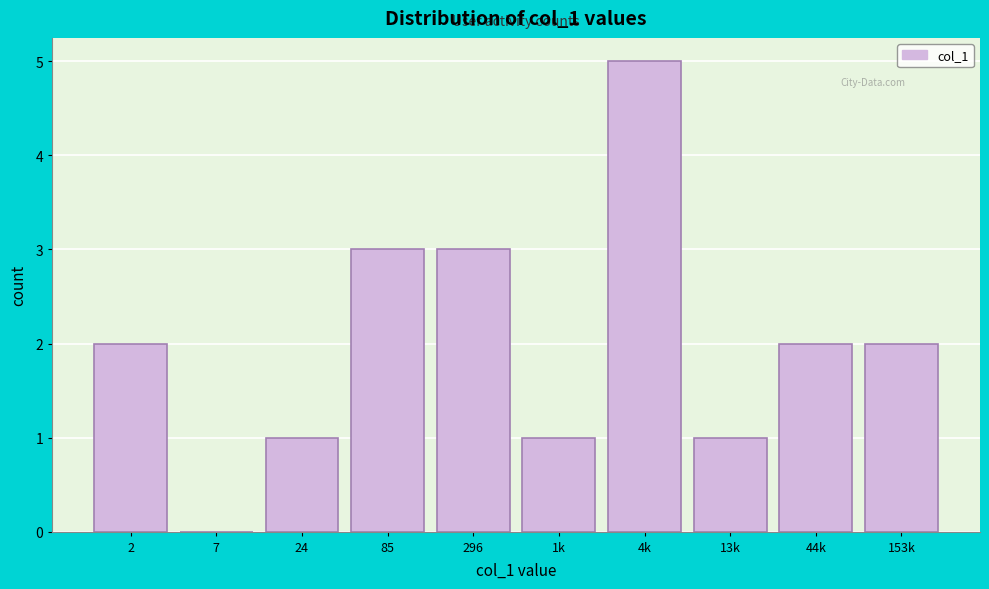

Reading left to right, list all the values displayed in this chart.

2=2	7=0	24=1	85=3	296=3	1k=1	4k=5	13k=1	44k=2	153k=2